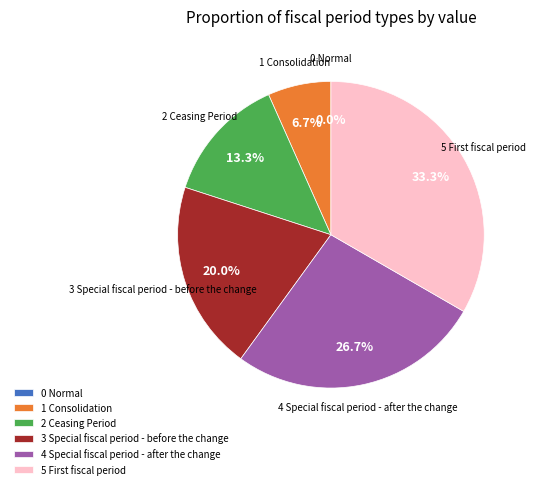

What percentage is NOT represented by 3 Special fiscal period - before the change?

80.0%